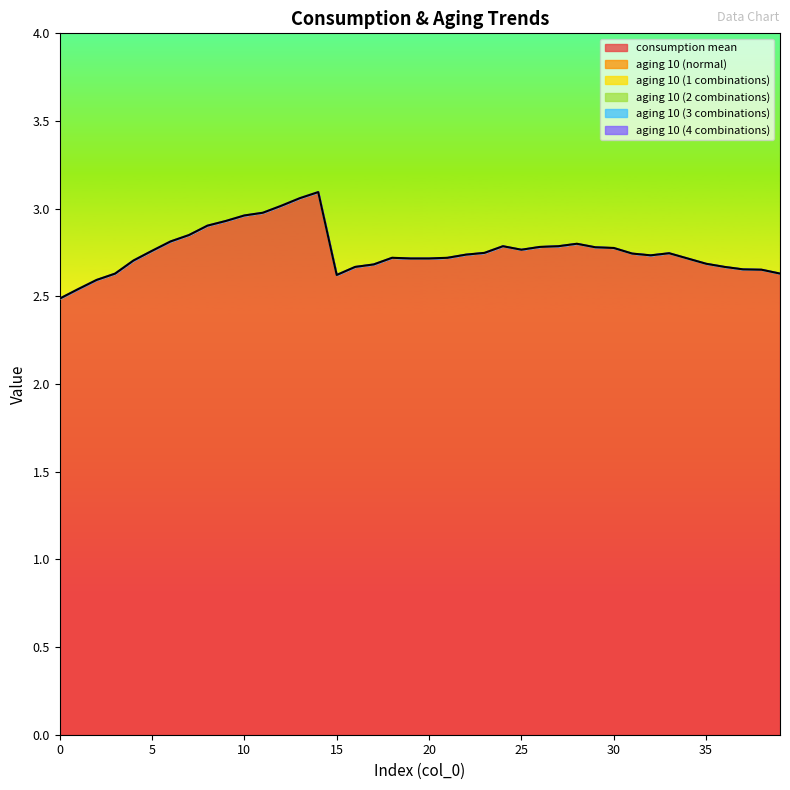

What is the difference between the consumption mean values at 14 and 20?

0.4